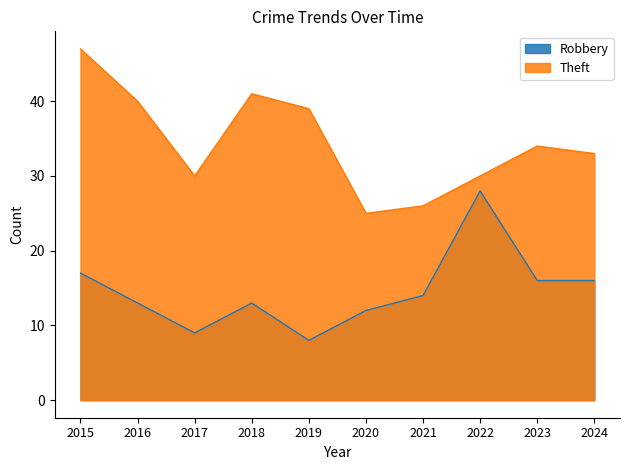

True or false: Theft has a value of 40 at 2016.

True